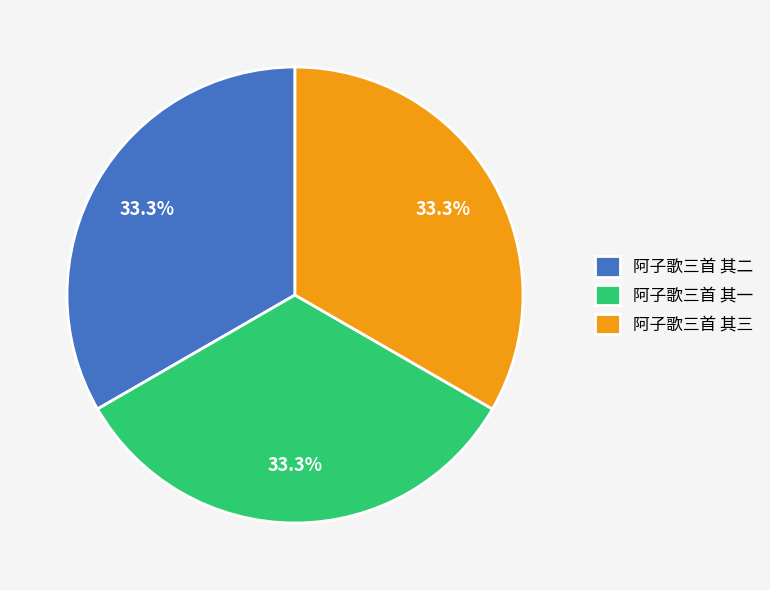

What percentage is the 阿子歌三首 其三 slice, to the nearest percent?

33%